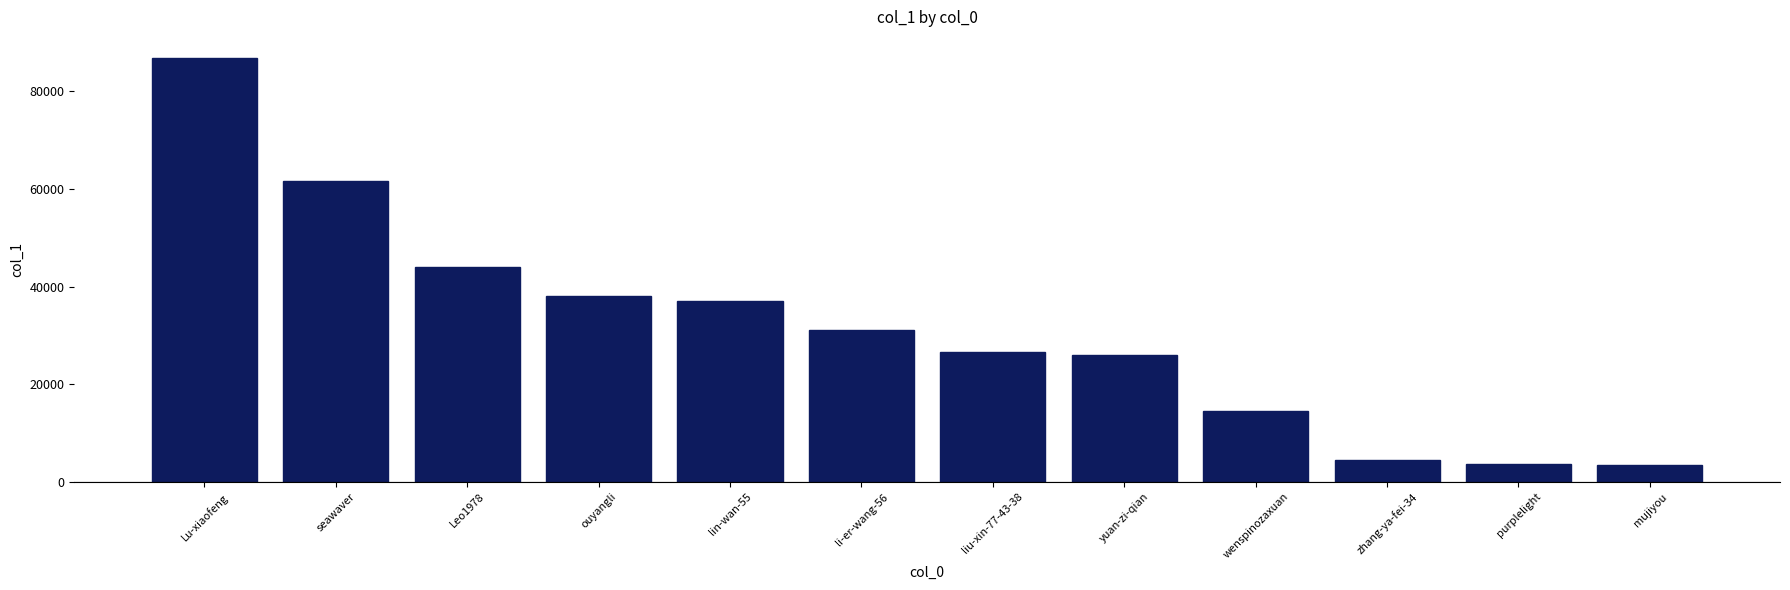

What is the minimum value shown in the chart?

3388